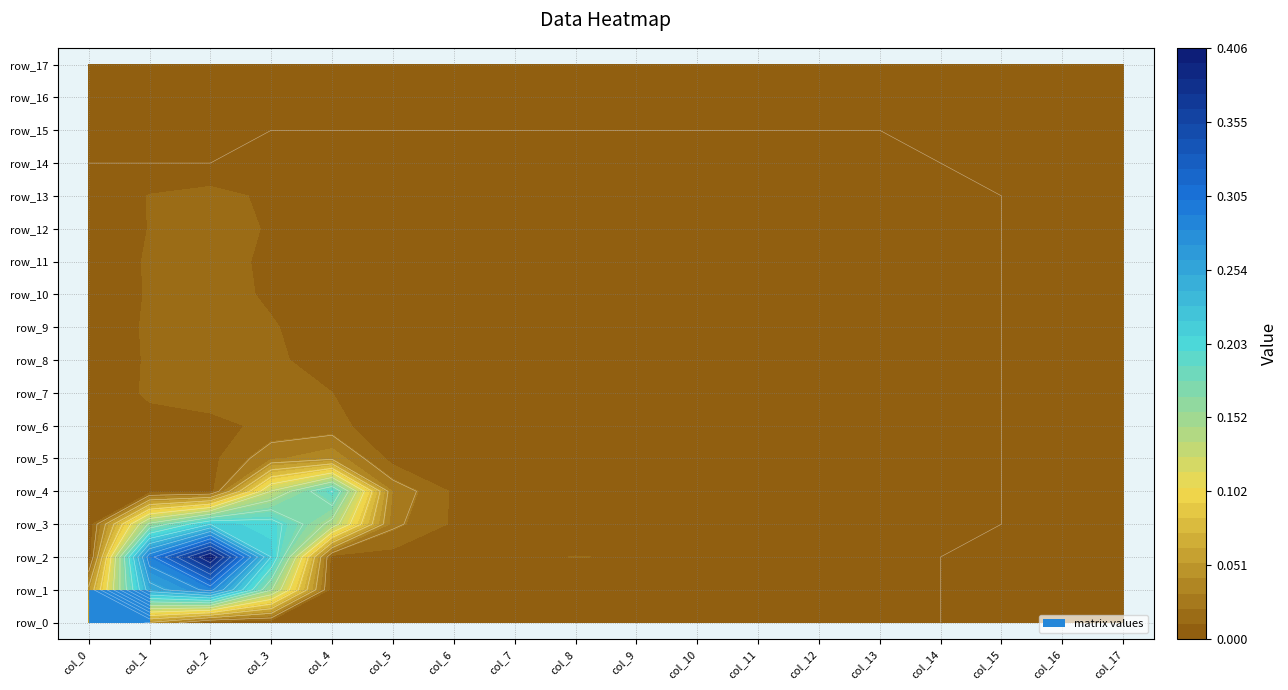

How many positive values does the row_3 series have?

15